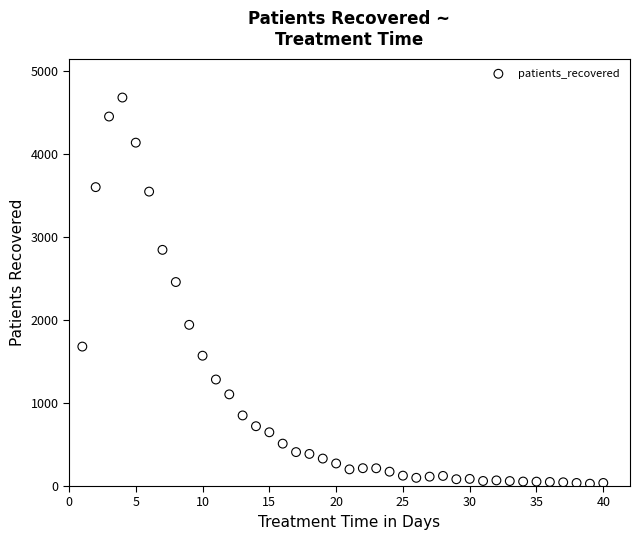

What Y value in the scatter plot is closest to 2355?

2459